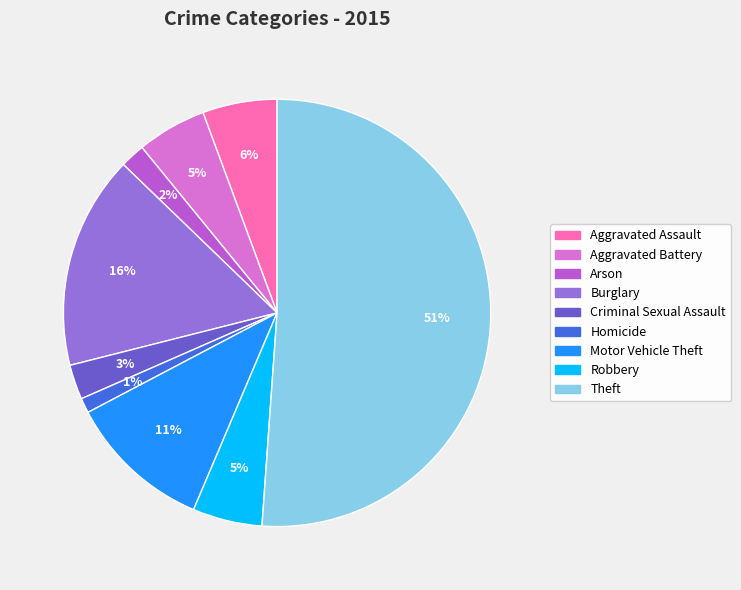

Combined, do Criminal Sexual Assault and Motor Vehicle Theft account for over 50%?

No